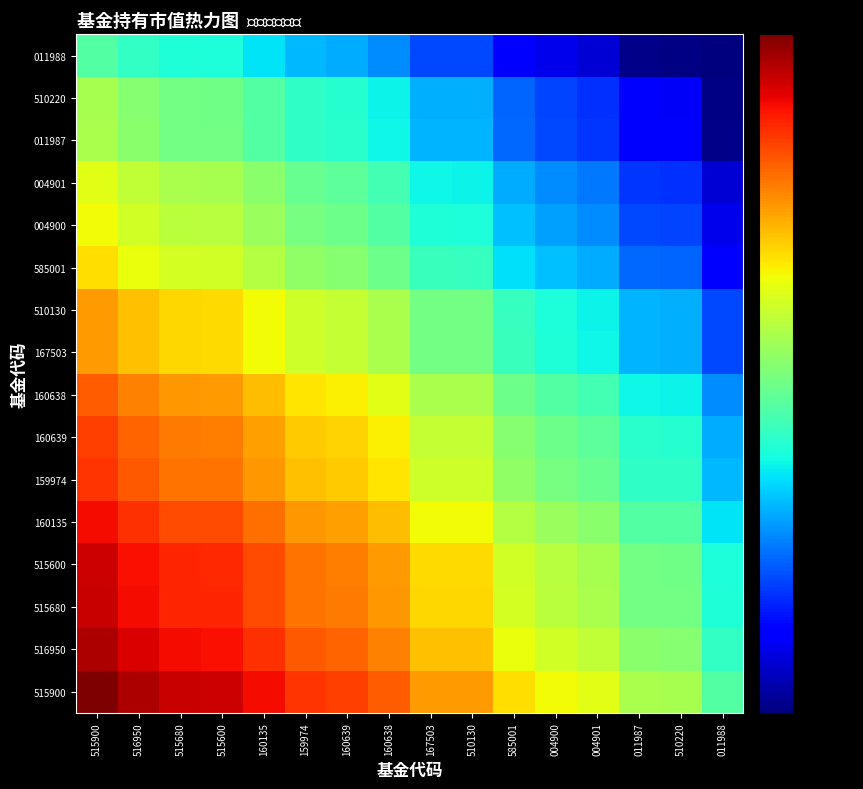

At how many categories does at least one series exceed 1?

2